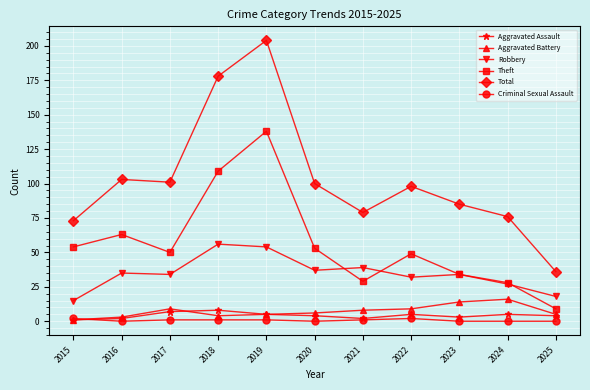

Which series has the largest total across all categories?

Total